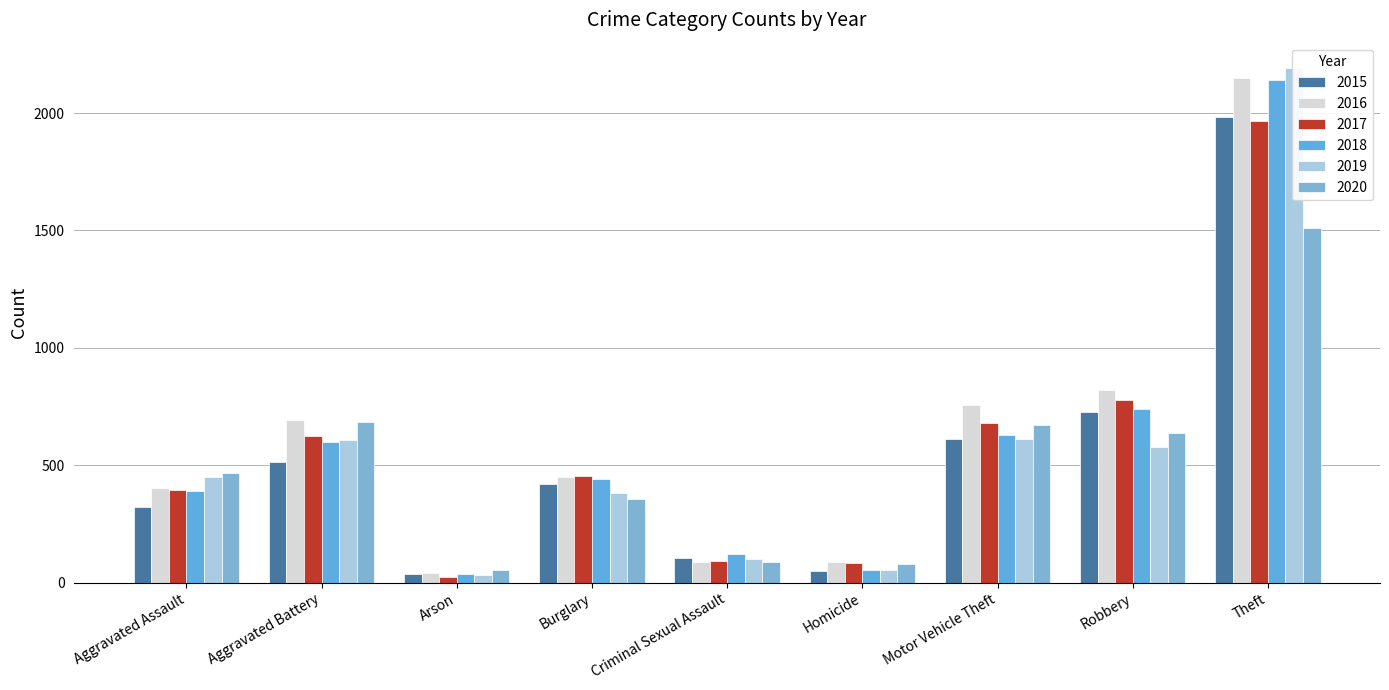

At which category is the sum across all series the highest?

Theft